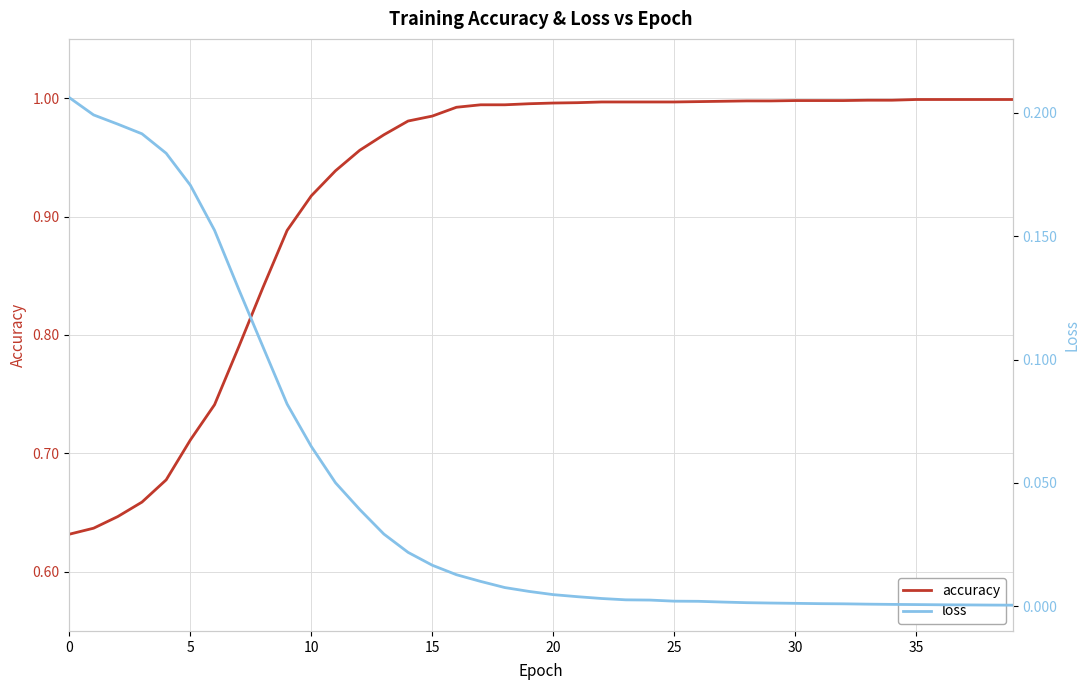

What value does the accuracy series have at 37?

1.0